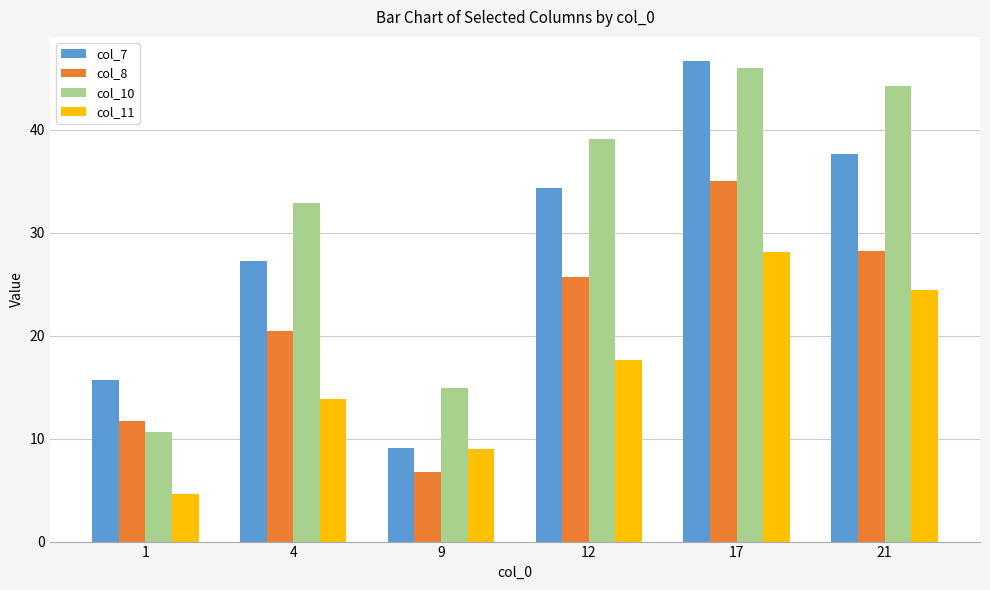

What are all the series names shown in the legend?

col_7, col_8, col_10, col_11